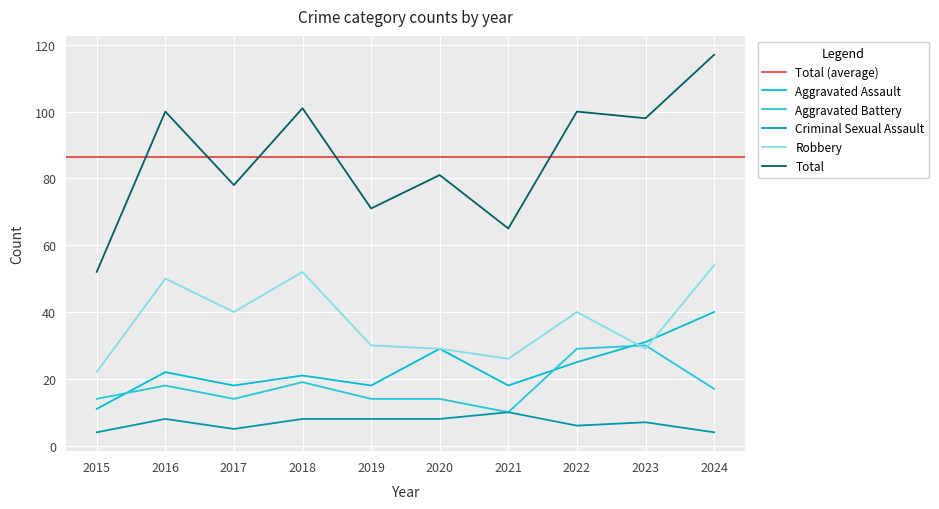

The value of Aggravated Battery at 2020 is 8. True or false?

False